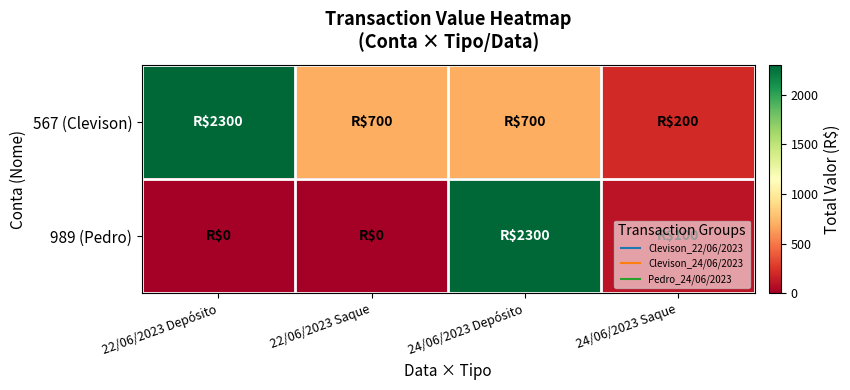

Which has a higher value, 22/06/2023 Saque or 24/06/2023 Depósito?

22/06/2023 Saque